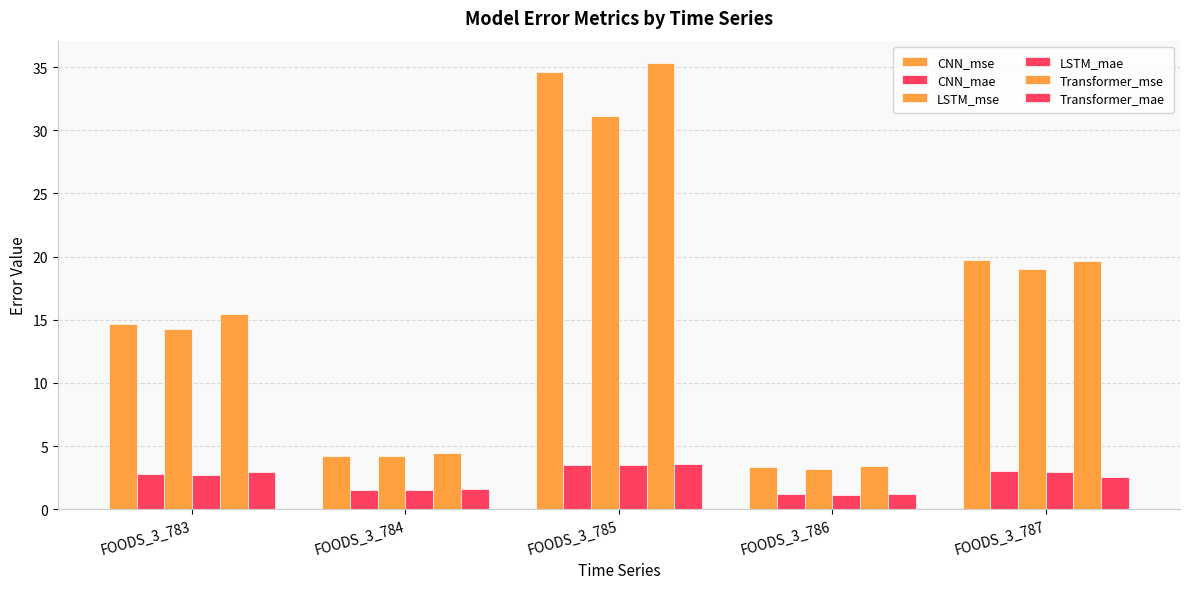

Which series has the widest spread of values?

Transformer_mse